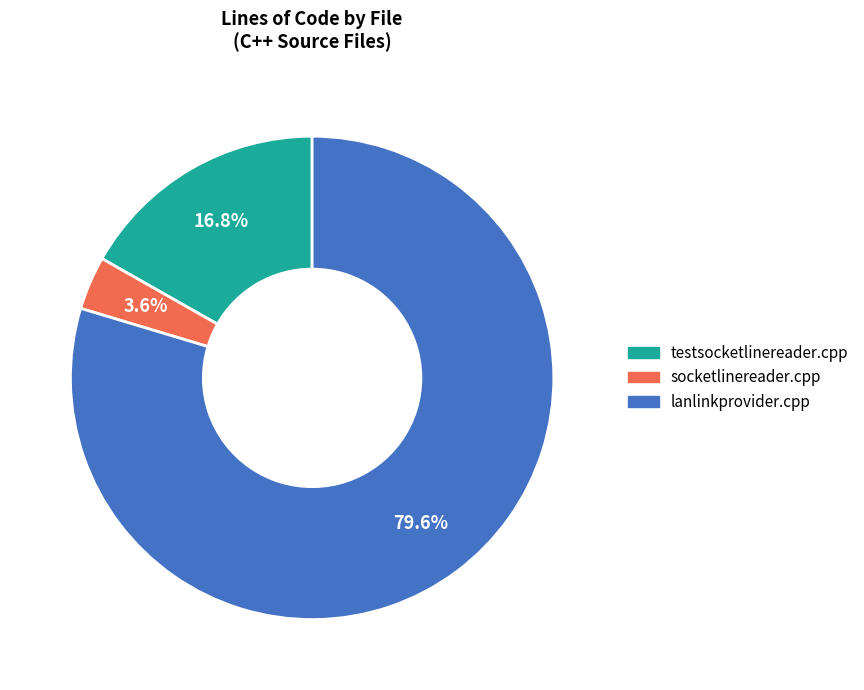

The testsocketlinereader.cpp slice represents 10% of the pie. True or false?

False